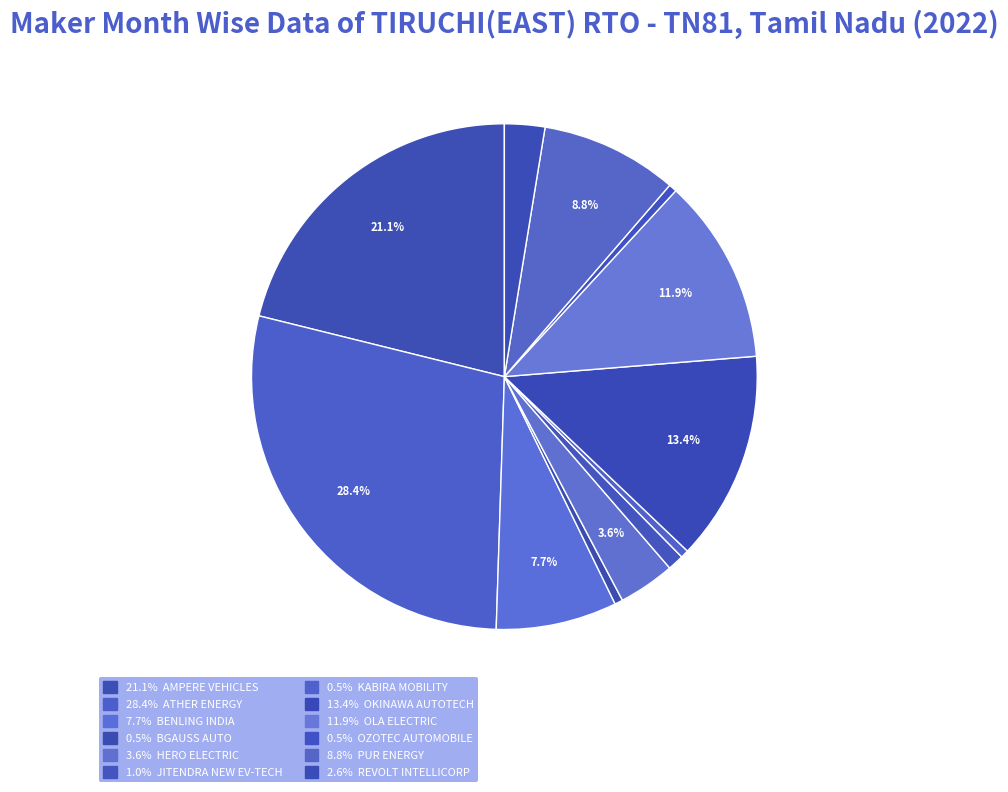

How many slices are in this pie chart?

12